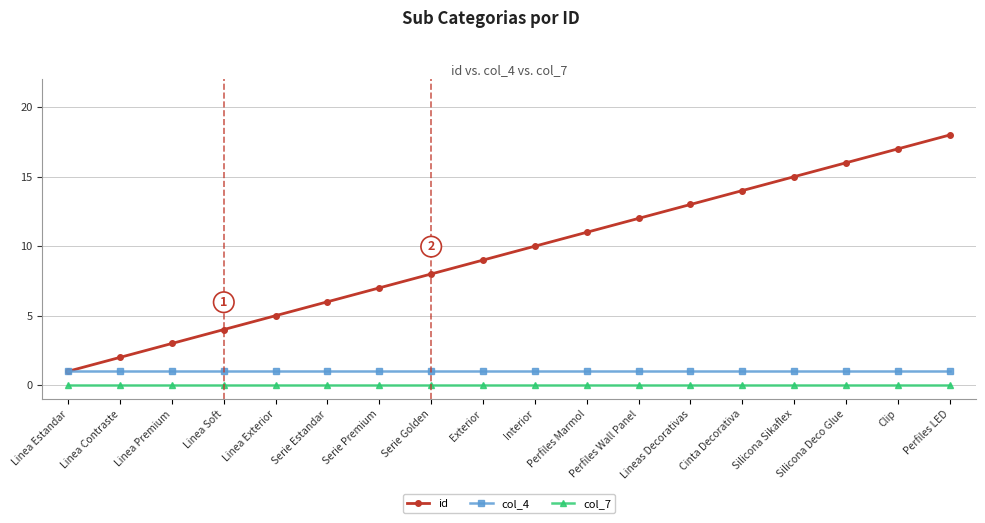

Reading right to left, what are all the values shown in this chart?

id: Perfiles LED=18	Clip=17	Silicona Deco Glue=16	Silicona Sikaflex=15	Cinta Decorativa=14	Lineas Decorativas=13	Perfiles Wall Panel=12	Perfiles Marmol=11	Interior=10	Exterior=9	Serie Golden=8	Serie Premium=7	Serie Estandar=6	Linea Exterior=5	Linea Soft=4	Linea Premium=3	Linea Contraste=2	Linea Estandar=1
col_4: Perfiles LED=1	Clip=1	Silicona Deco Glue=1	Silicona Sikaflex=1	Cinta Decorativa=1	Lineas Decorativas=1	Perfiles Wall Panel=1	Perfiles Marmol=1	Interior=1	Exterior=1	Serie Golden=1	Serie Premium=1	Serie Estandar=1	Linea Exterior=1	Linea Soft=1	Linea Premium=1	Linea Contraste=1	Linea Estandar=1
col_7: Perfiles LED=0	Clip=0	Silicona Deco Glue=0	Silicona Sikaflex=0	Cinta Decorativa=0	Lineas Decorativas=0	Perfiles Wall Panel=0	Perfiles Marmol=0	Interior=0	Exterior=0	Serie Golden=0	Serie Premium=0	Serie Estandar=0	Linea Exterior=0	Linea Soft=0	Linea Premium=0	Linea Contraste=0	Linea Estandar=0